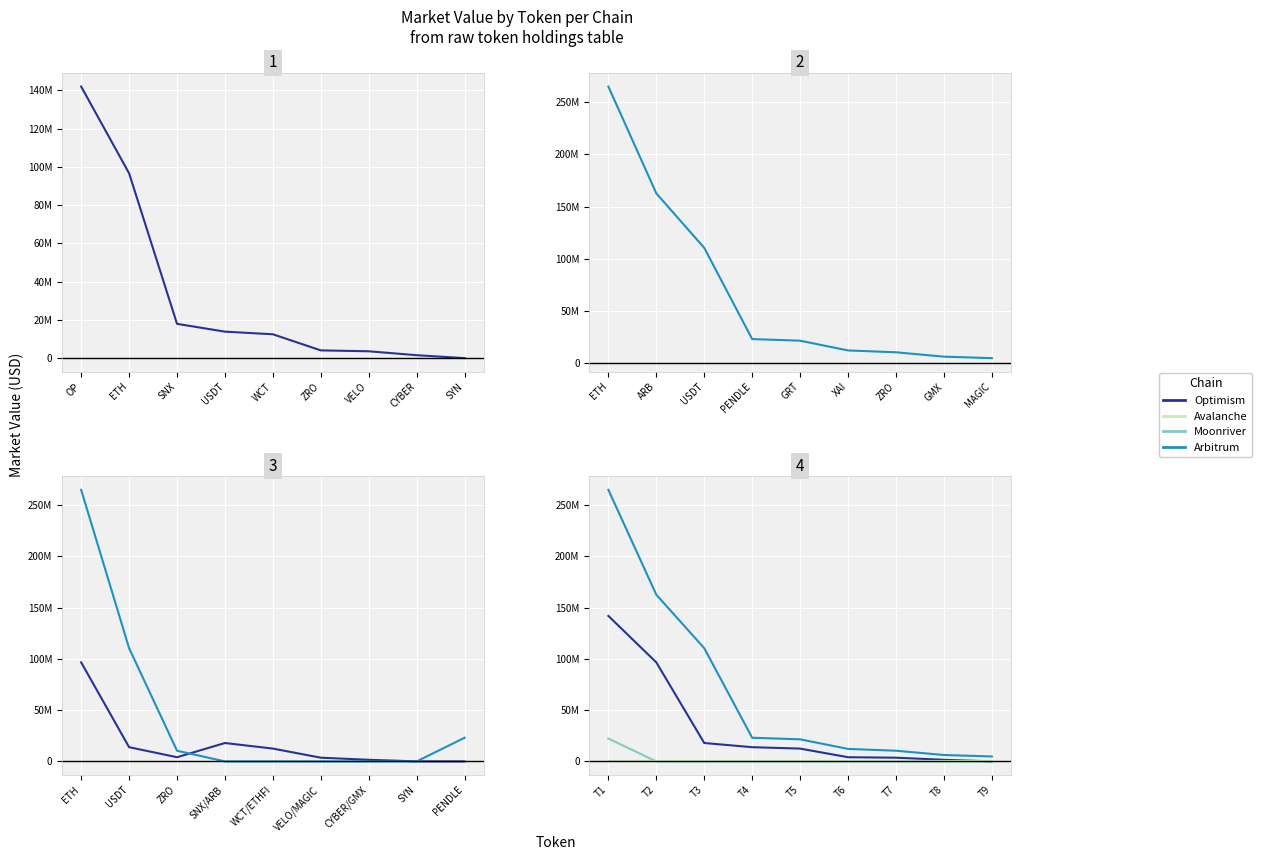

True or false: Optimism has a value of 141907923.9 at OP.

True